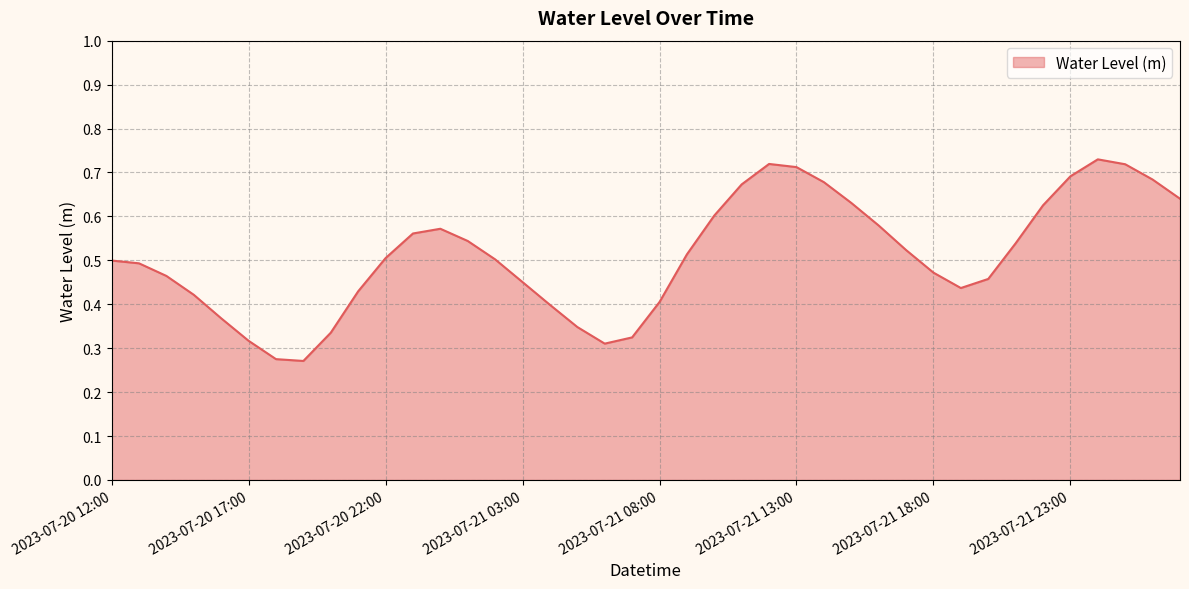

Is this an area chart (filled region under the line)?

Yes